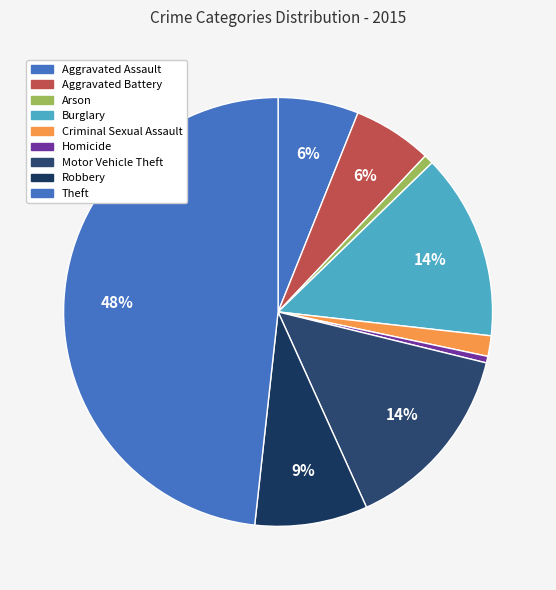

How many slices are in this pie chart?

9